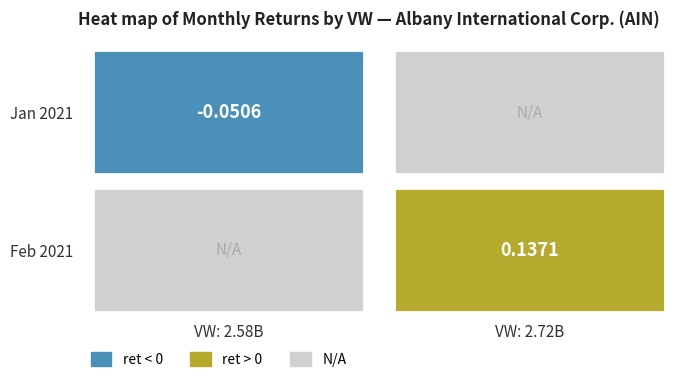

Count the number of values greater than 0.

1